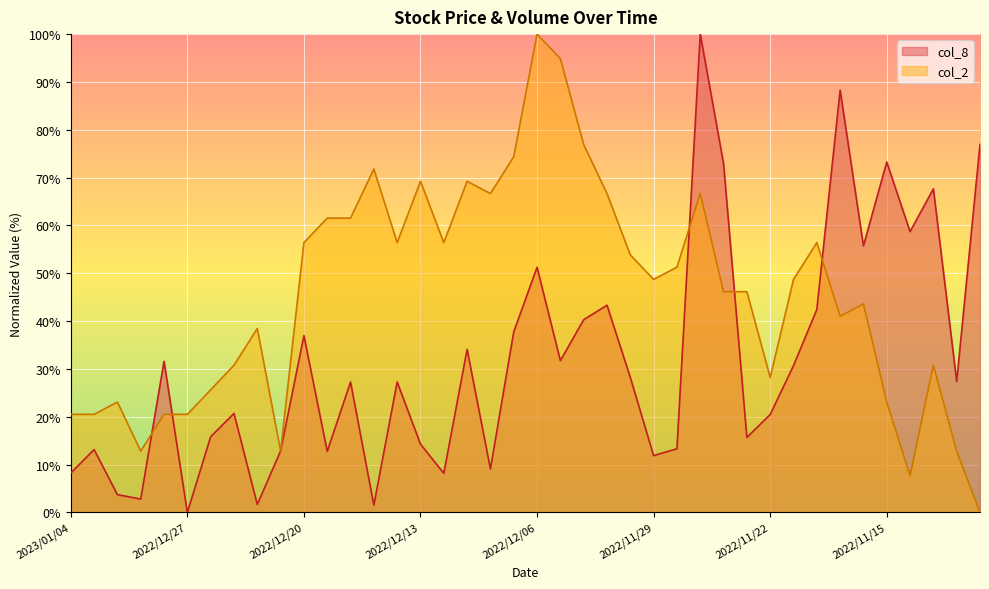

At how many categories does at least one series exceed 85?

4